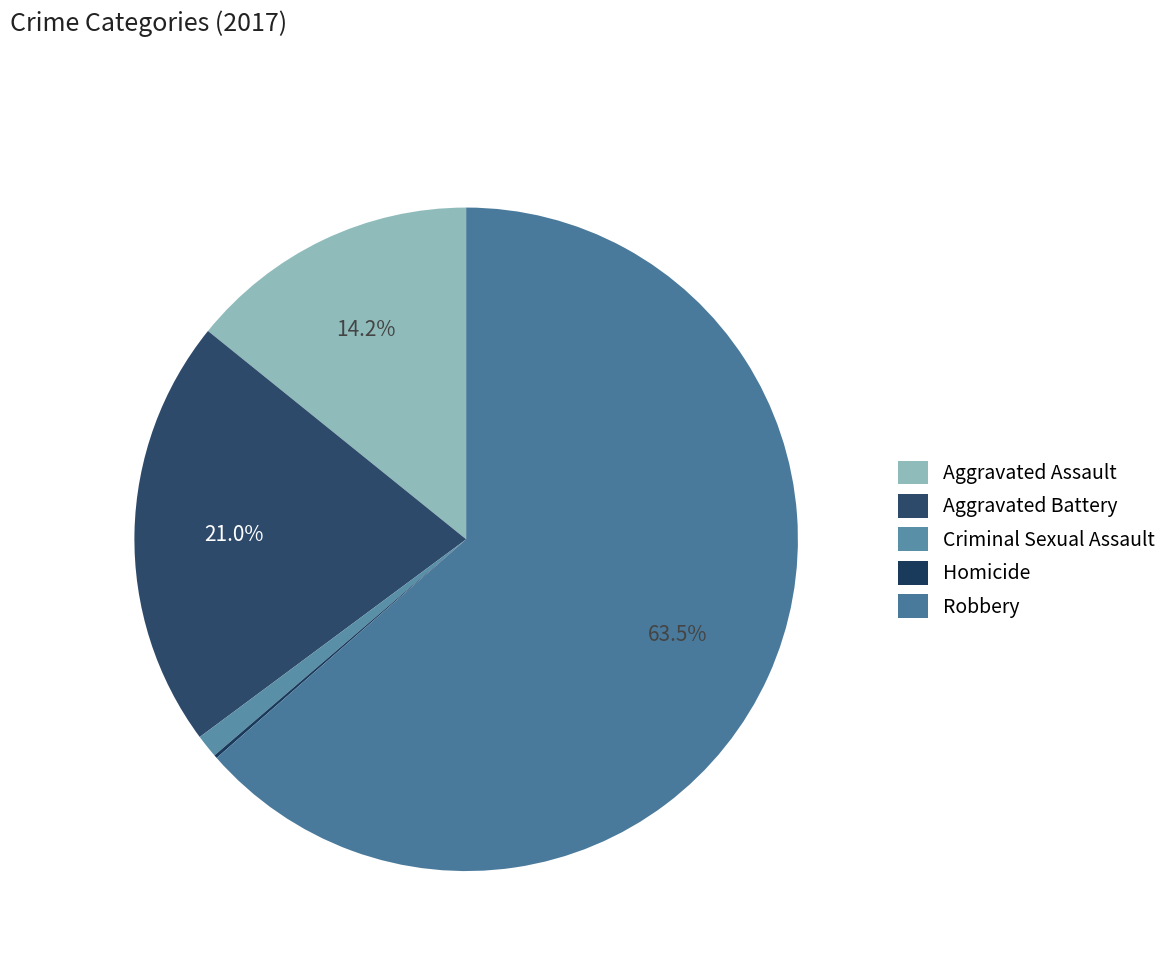

To the nearest percent, what is the average slice percentage?

20%